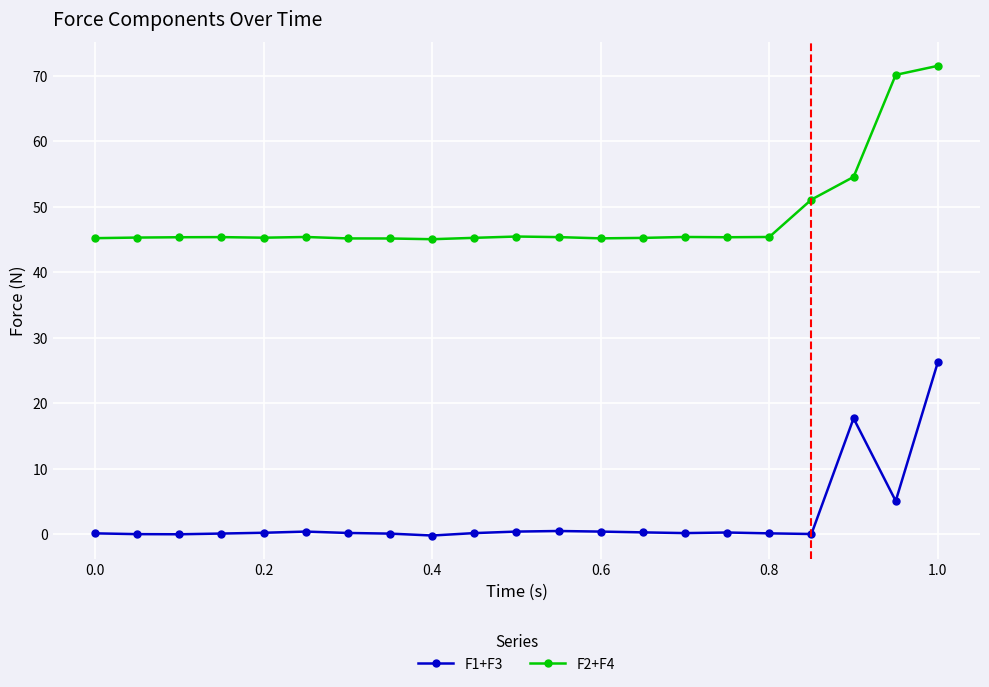

What is the difference between the second highest and minimum values in the F2+F4 series?

25.1